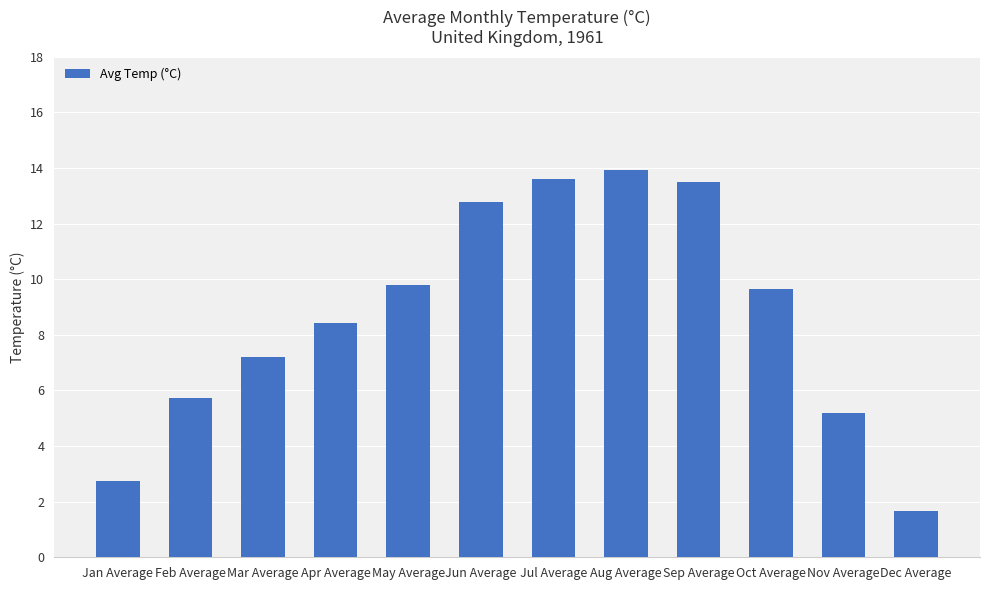

What is the change in value from Mar Average to Jul Average?

+6.4